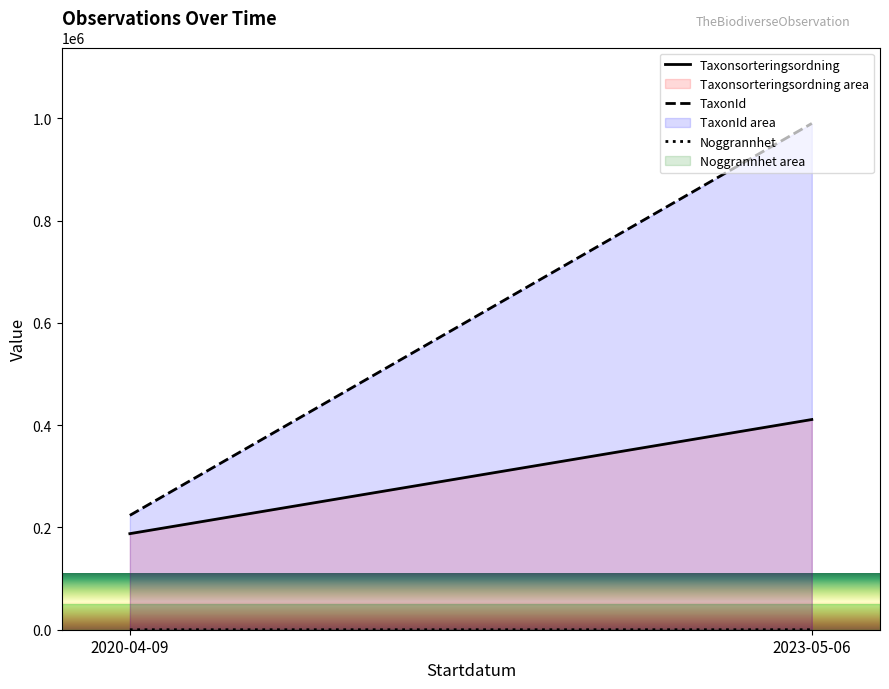

What is the difference between the Taxonsorteringsordning values at 2020-04-09 and 2023-05-06?

223243